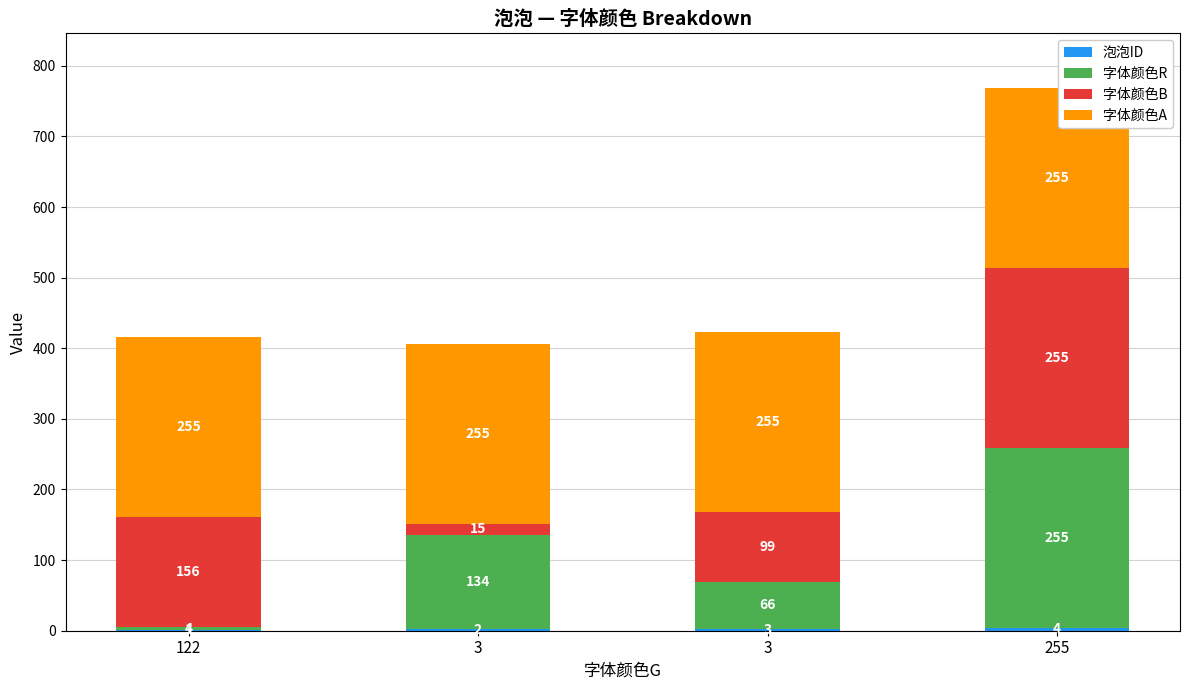

Does the chart contain stacked bars?

Yes